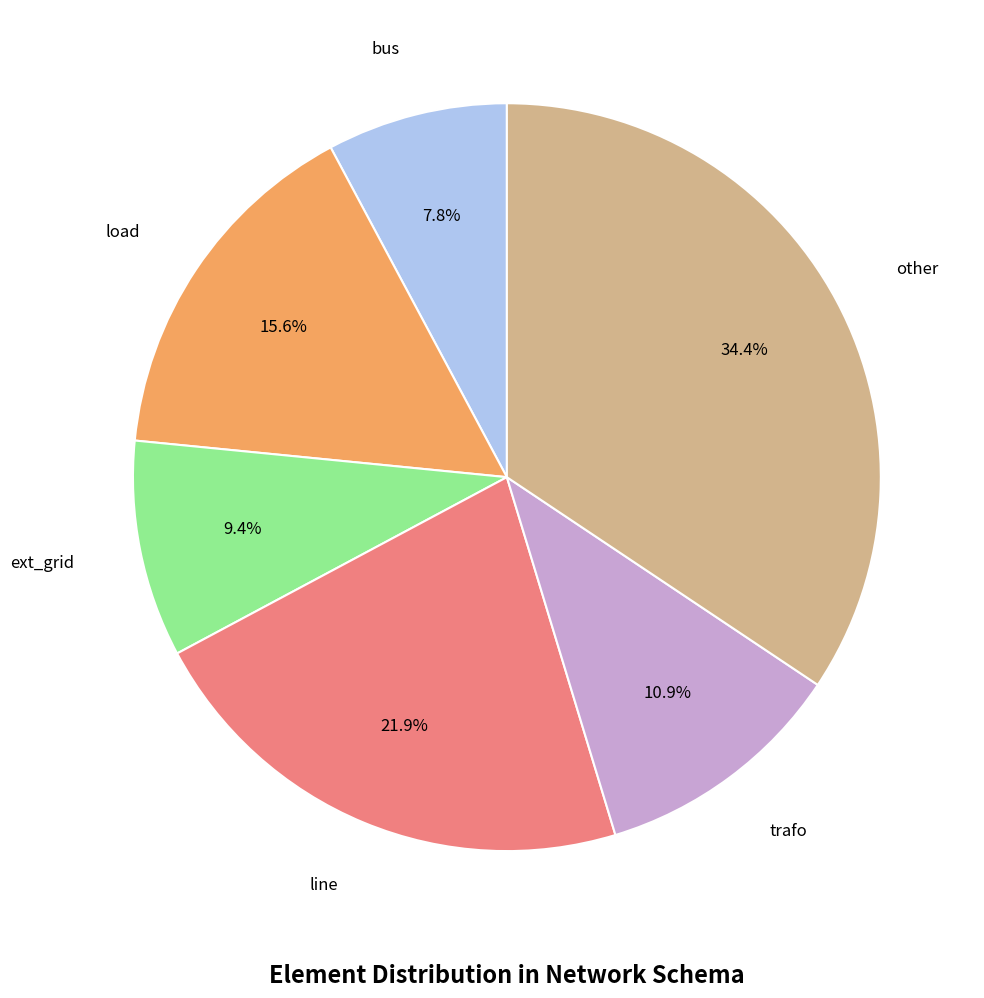

What is the smallest slice in the pie chart?

bus